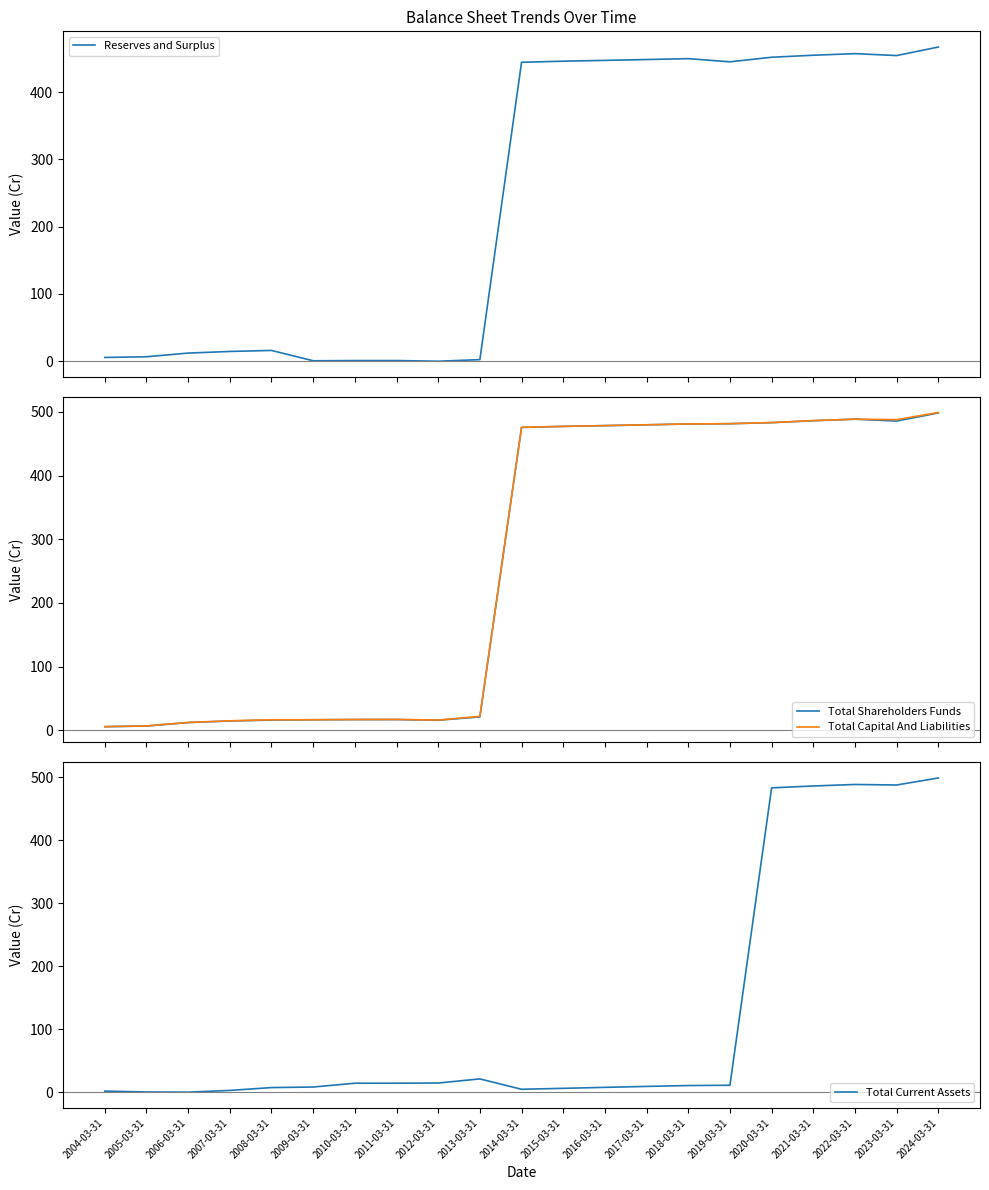

How many data points in Reserves and Surplus are less than 444?

10